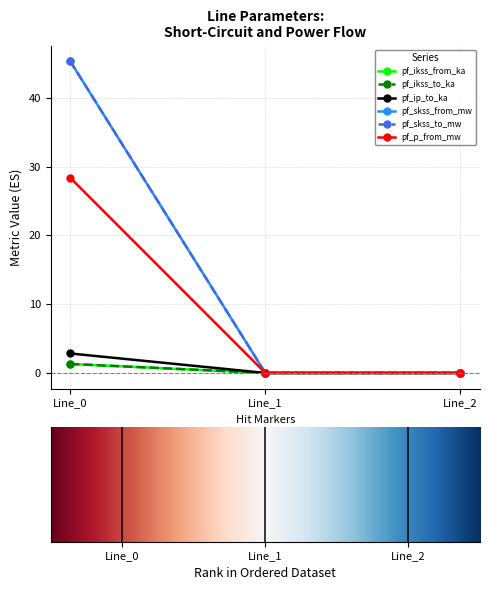

What is the sum of all pf_ip_to_ka values?

2.8